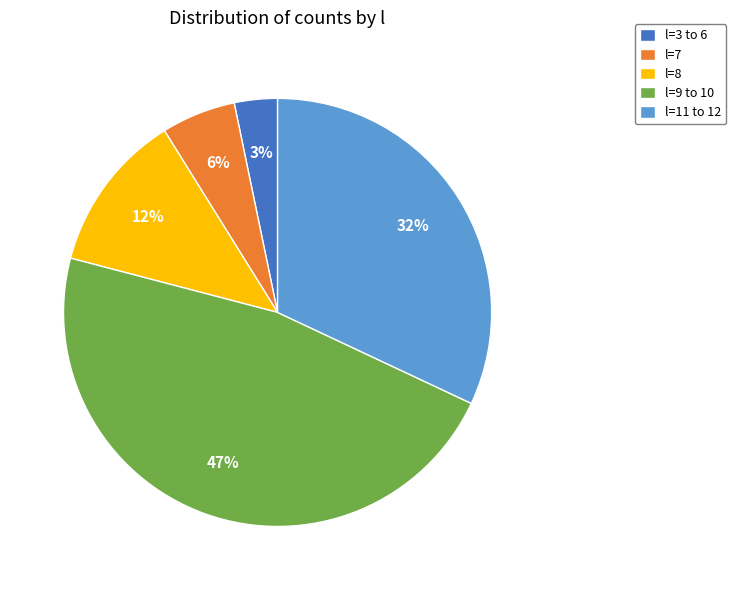

Which slice is the largest?

l=9 to 10